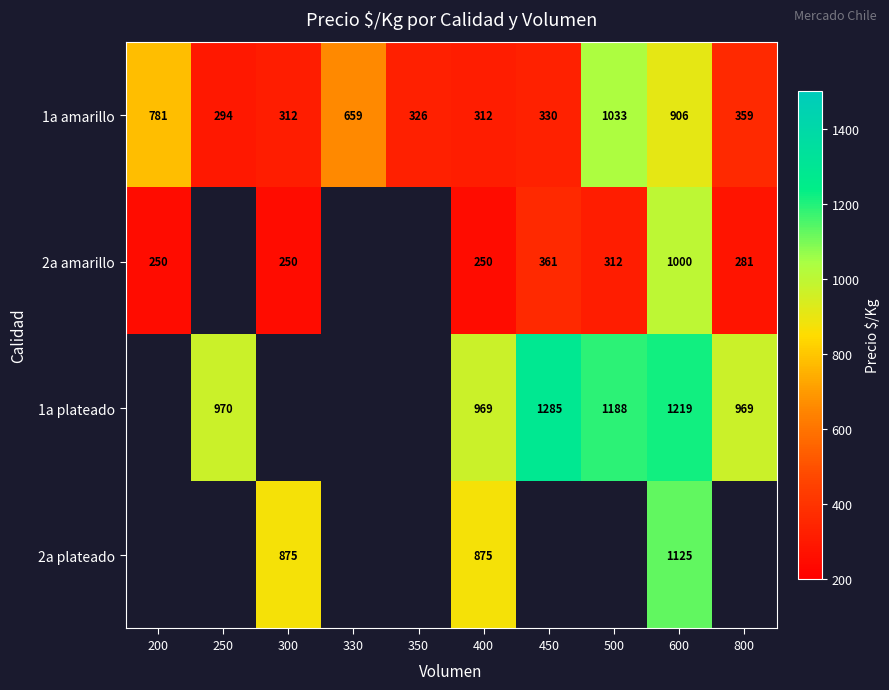

Where does the 1a amarillo series first go above 359?

200